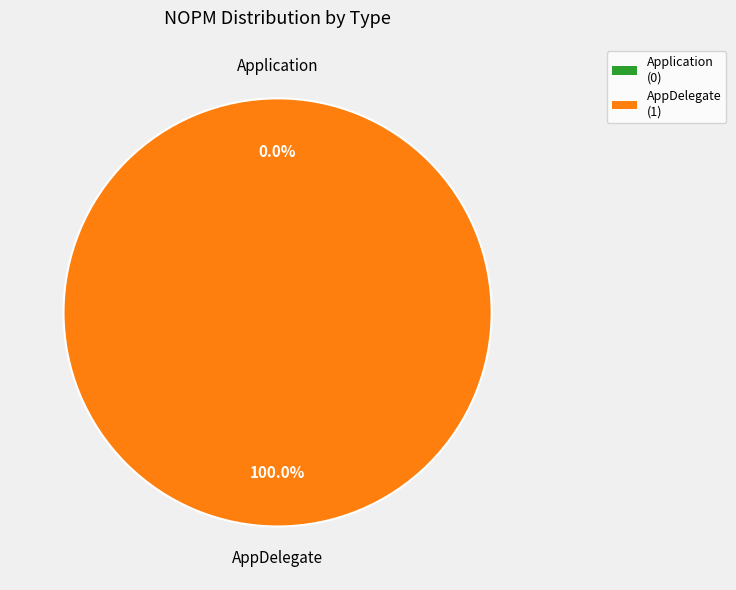

Combined, do Application and AppDelegate account for over 50%?

Yes